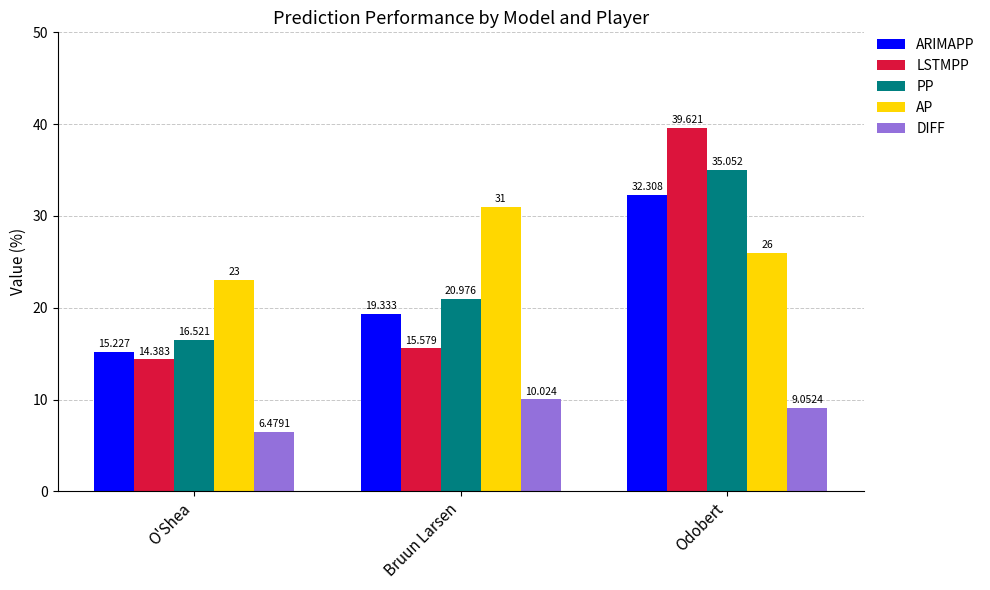

What is the average value of the PP series?

24.2